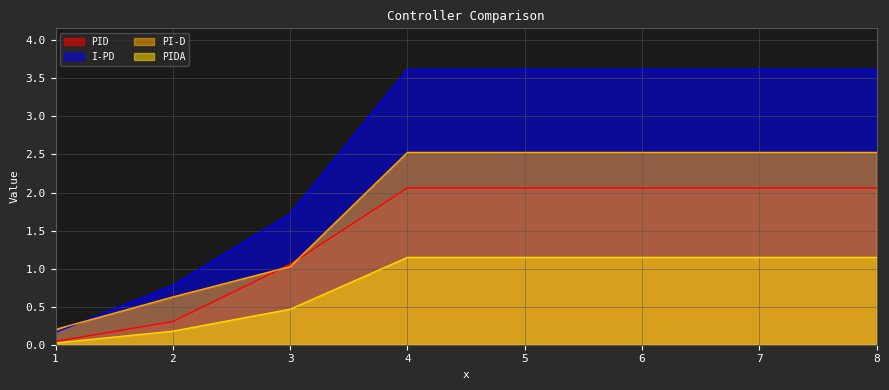

Between 1 and 3, which is larger?

3